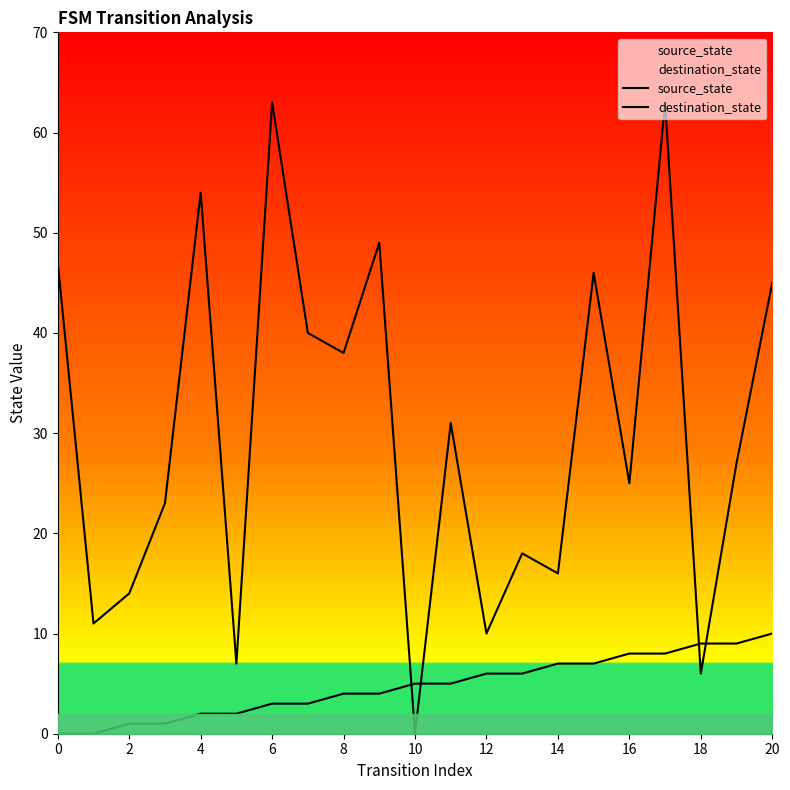

What is the average value of the destination_state series?

30